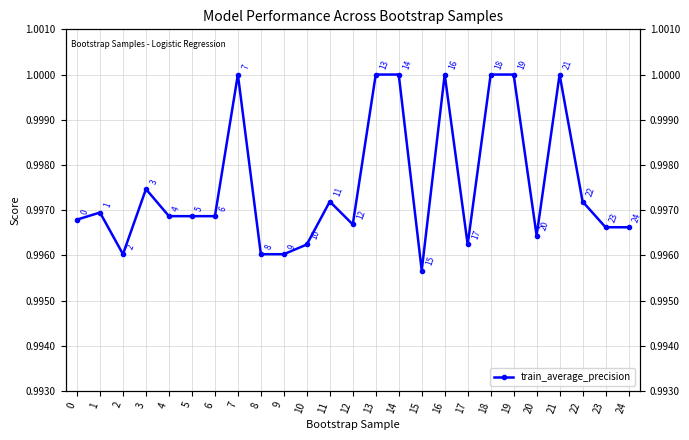

Which label corresponds to the smallest value in the chart?

15